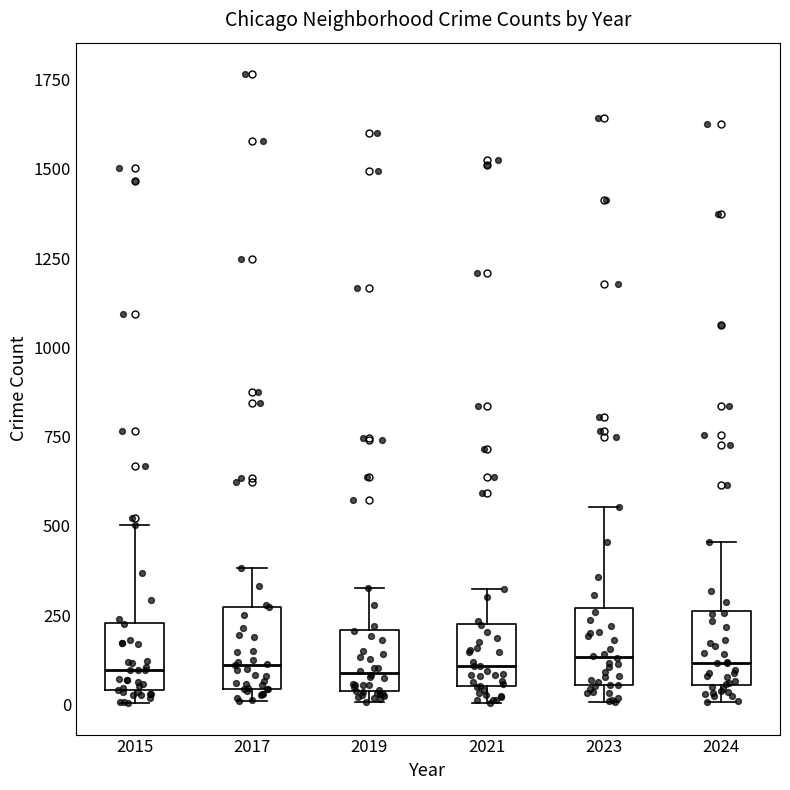

Reading left to right, read every box against the y-axis: the position of its median line, the range the box covers, and the ends of its whiskers. The values are not printed on the chart, so give them approximately, as read against the axis.

2015: median 100, box 50 to 250, whiskers 0 to 500
2017: median 100, box 50 to 250, whiskers 0 to 400
2019: median 100, box 50 to 200, whiskers 0 to 350
2021: median 100, box 50 to 200, whiskers 0 to 300
2023: median 150, box 50 to 250, whiskers 0 to 550
2024: median 100, box 50 to 250, whiskers 0 to 450